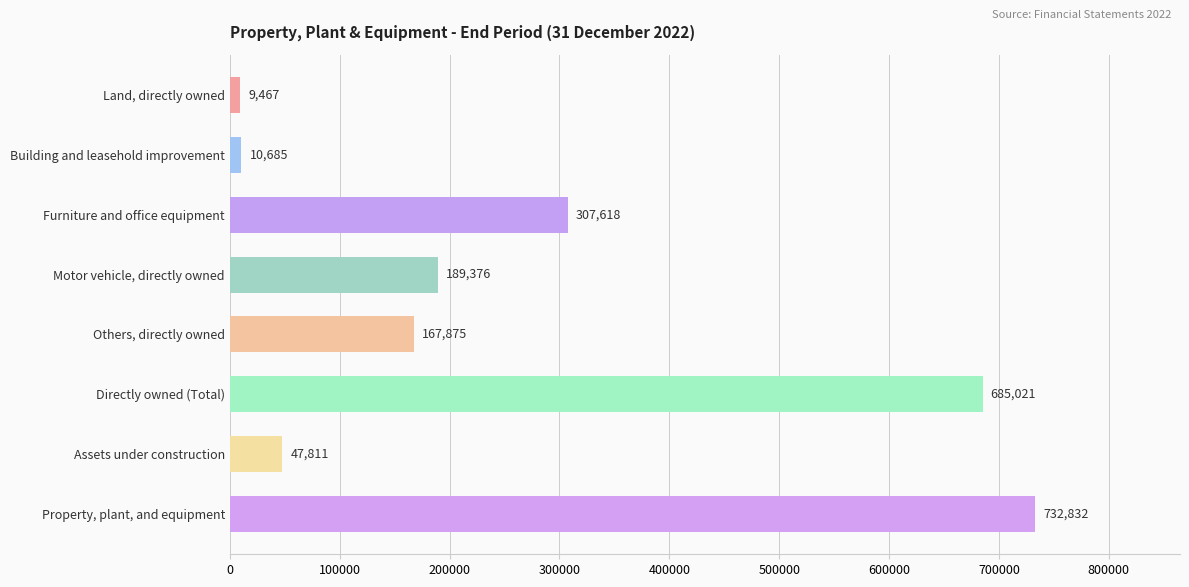

Rank the categories by value from lowest to highest.

Land, directly owned, Building and leasehold improvement, Assets under construction, Others, directly owned, Motor vehicle, directly owned, Furniture and office equipment, Directly owned (Total), Property, plant, and equipment